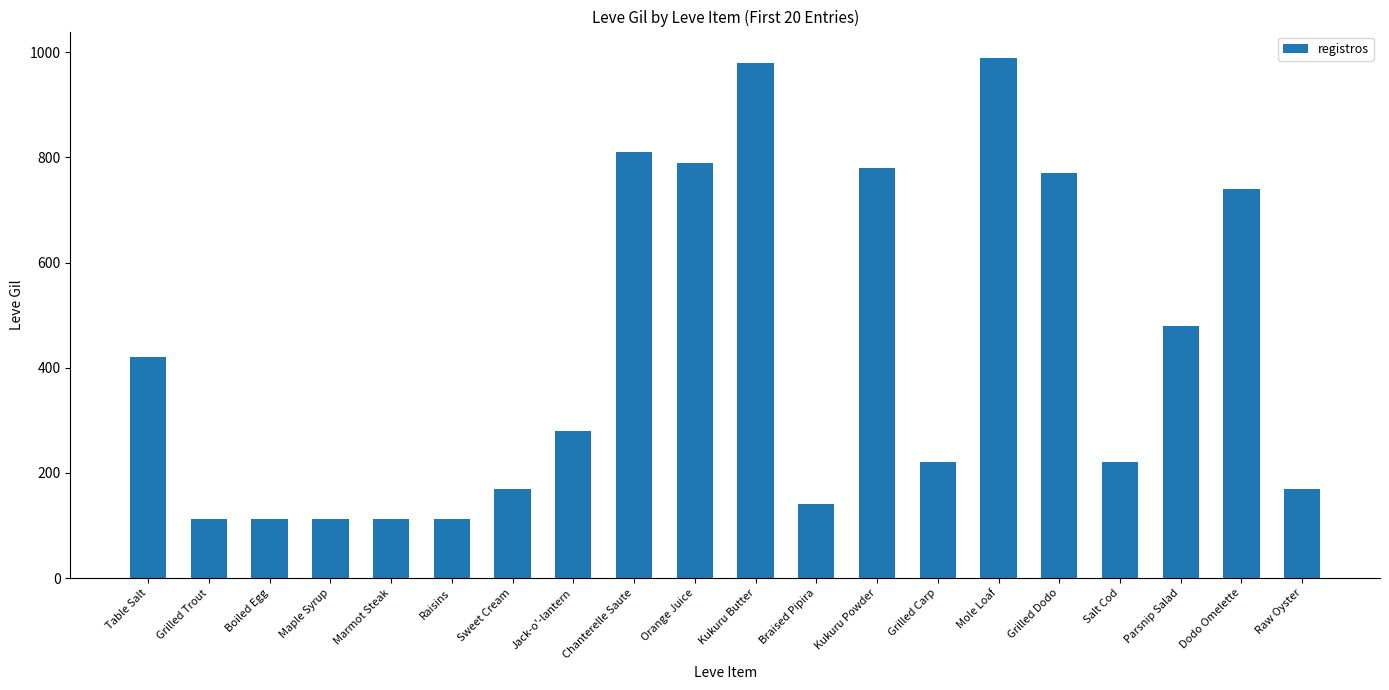

What is the smallest value displayed?

112